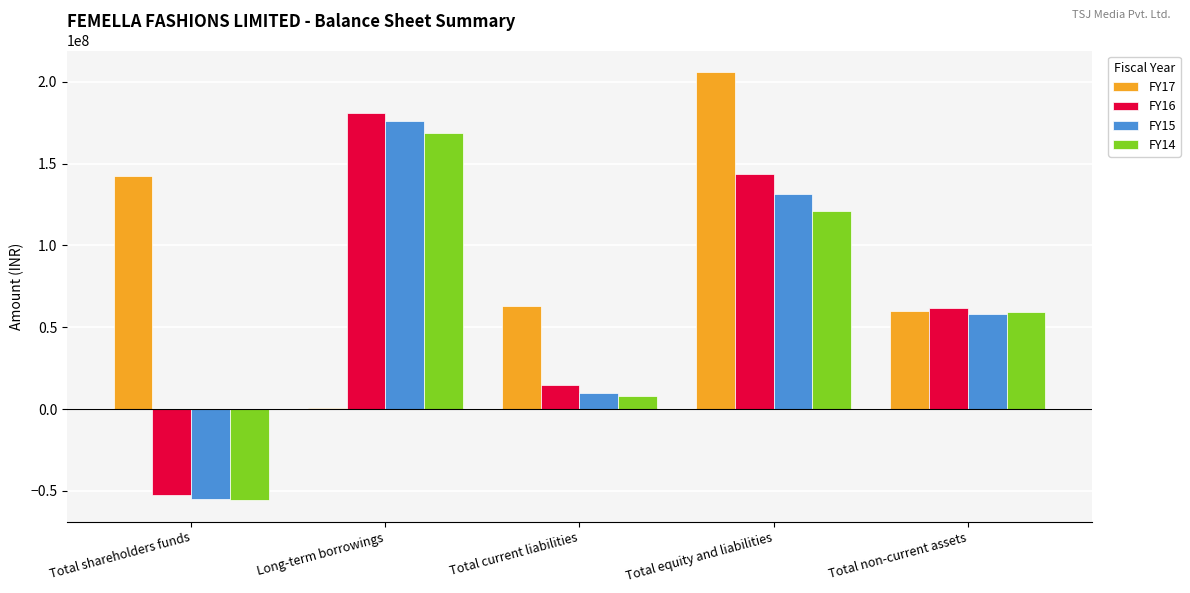

Which series has the largest total across all categories?

FY17